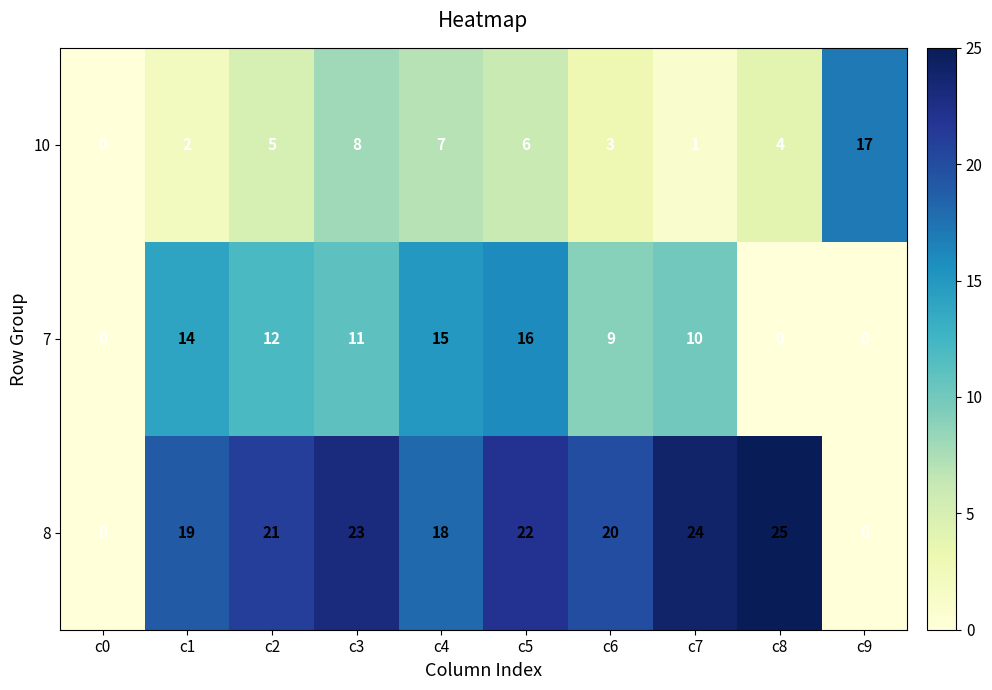

List the series in order of their overall mean, lowest first.

10, 7, 8